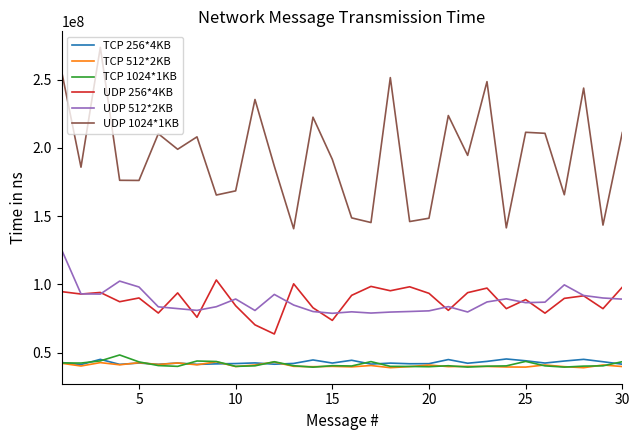

True or false: UDP 512*2KB and UDP 1024*1KB intersect in this chart.

False